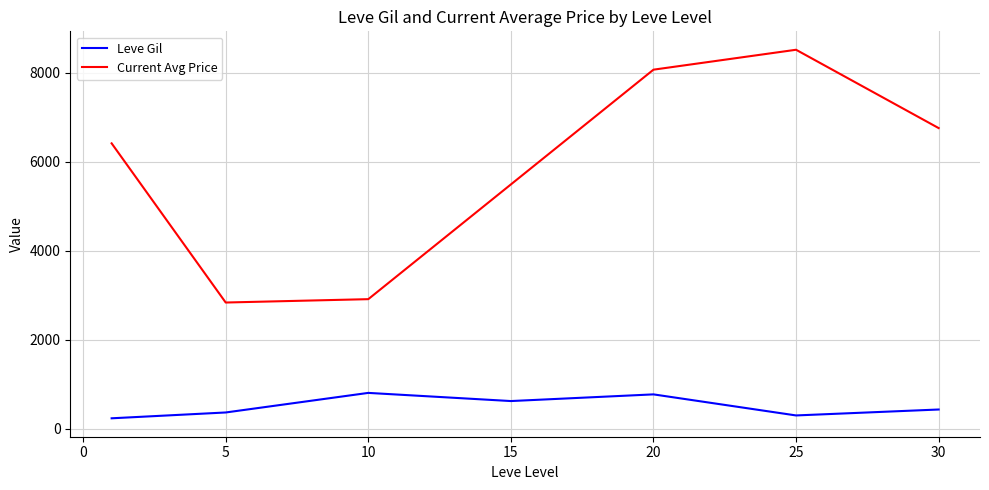

True or false: Leve Gil and Current Avg Price intersect in this chart.

False